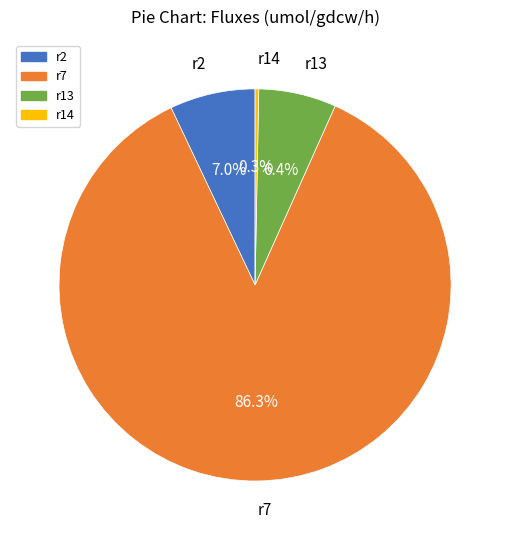

Is there a majority slice in this chart?

Yes